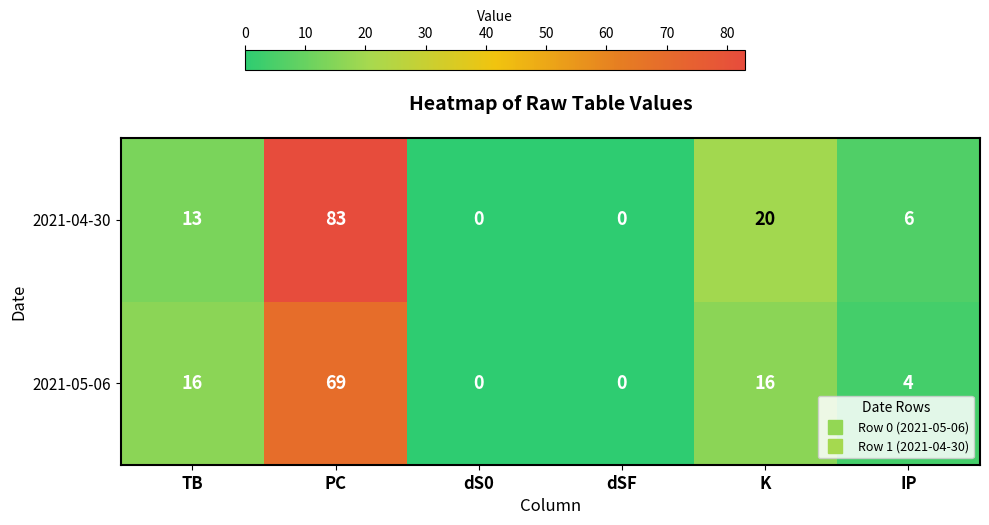

Which category has the highest value across all series?

PC